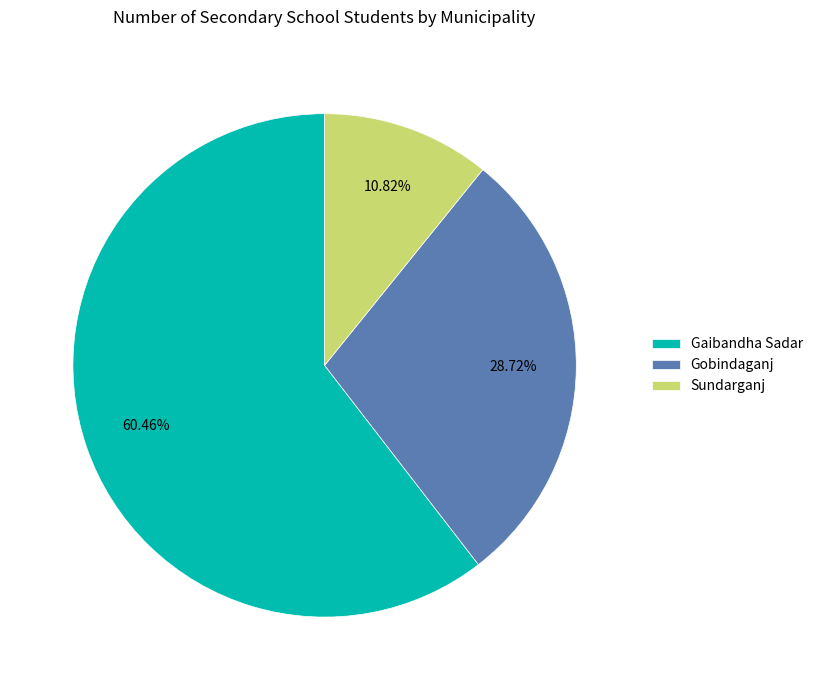

Between Gaibandha Sadar and Sundarganj, which is larger?

Gaibandha Sadar